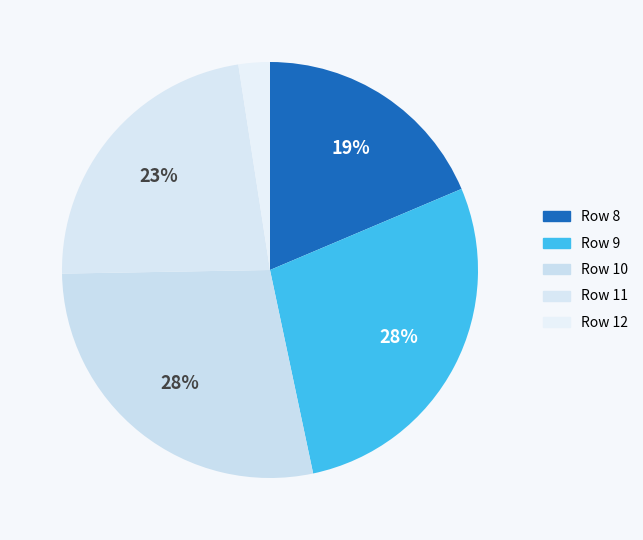

What is the smallest slice in the pie chart?

Row 12